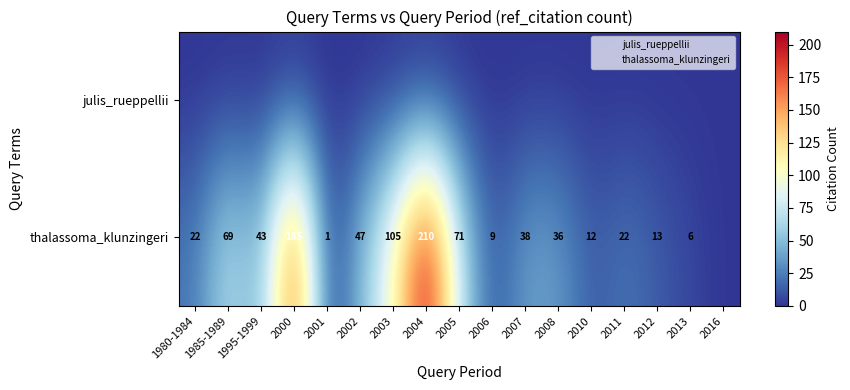

True or false: thalassoma_klunzingeri has a value of 19 at 2012.

False